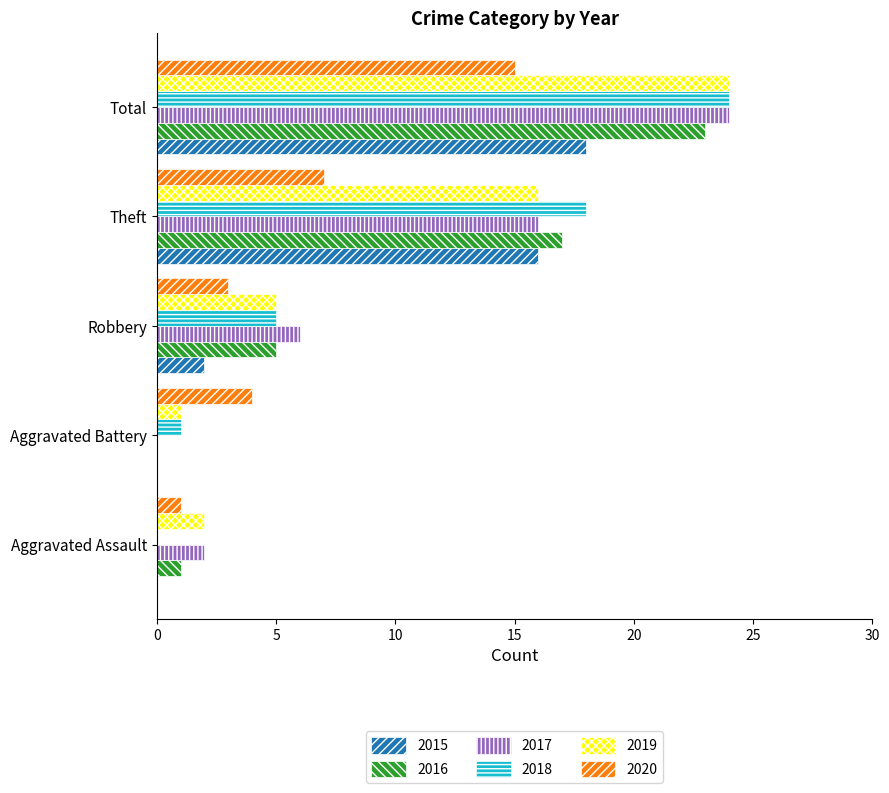

What is the highest value of the 2019 series?

24